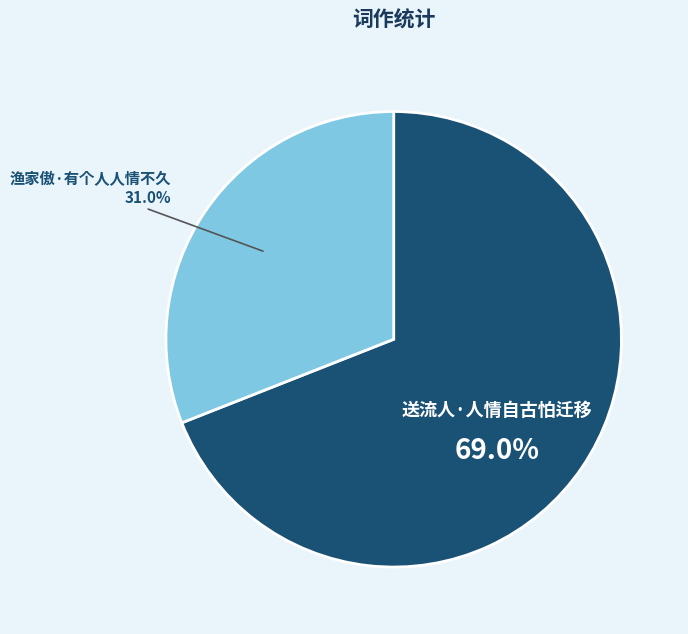

Is there a majority slice in this chart?

Yes